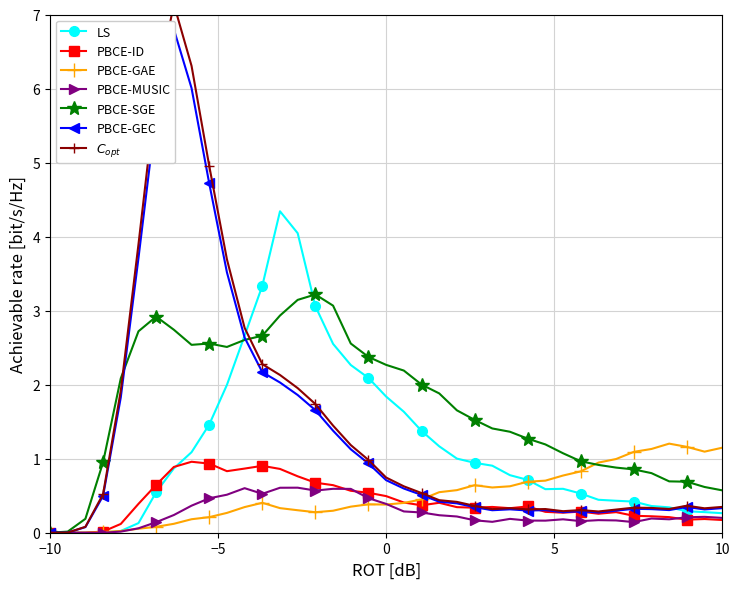

True or false: PBCE-ID has more than 2 interior local peaks.

True